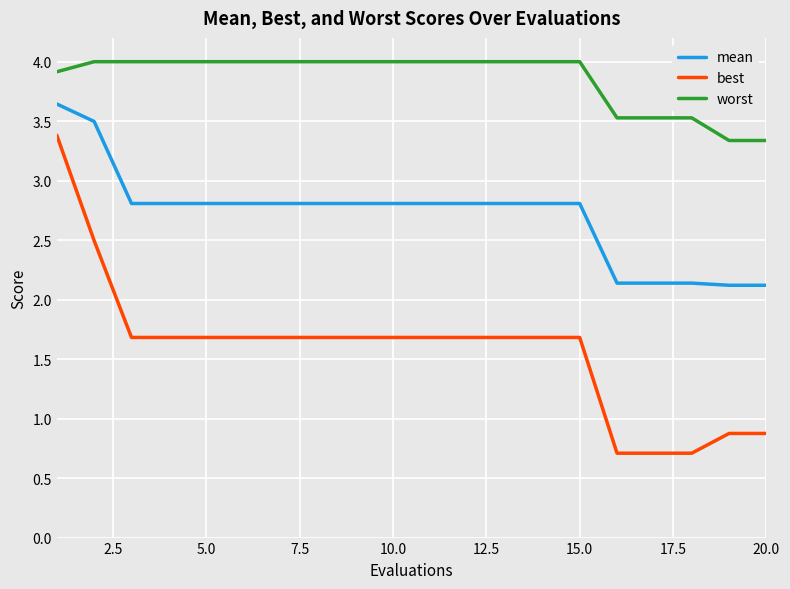

What is the lowest value of the worst series?

3.3